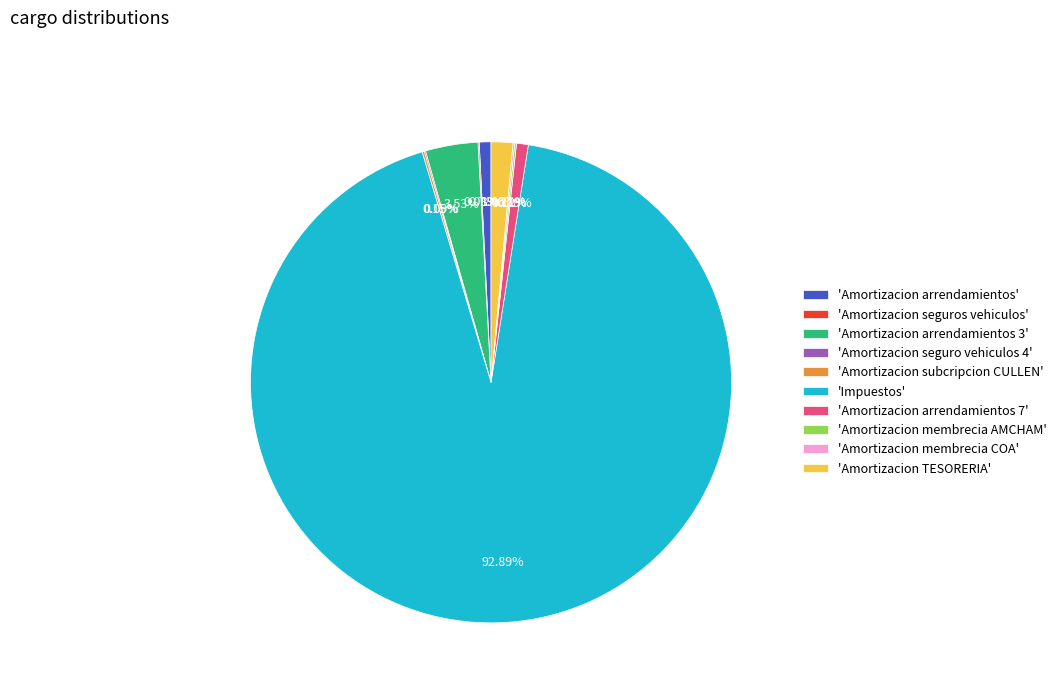

To the nearest percent, what is the difference between the largest and smallest slice percentages?

93%